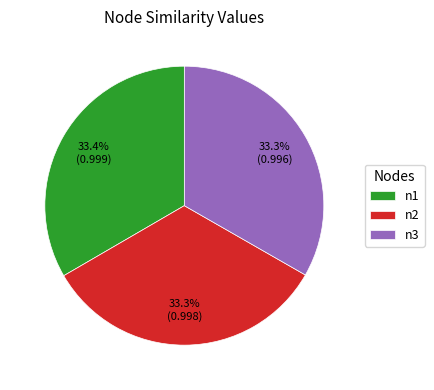

Does n2 account for over 50% of the chart?

No